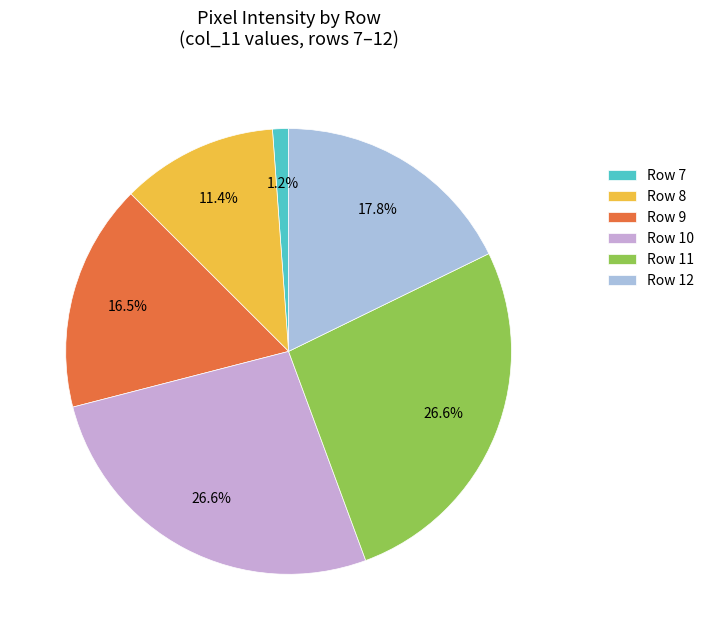

What portion of the pie excludes Row 9?

83.5%